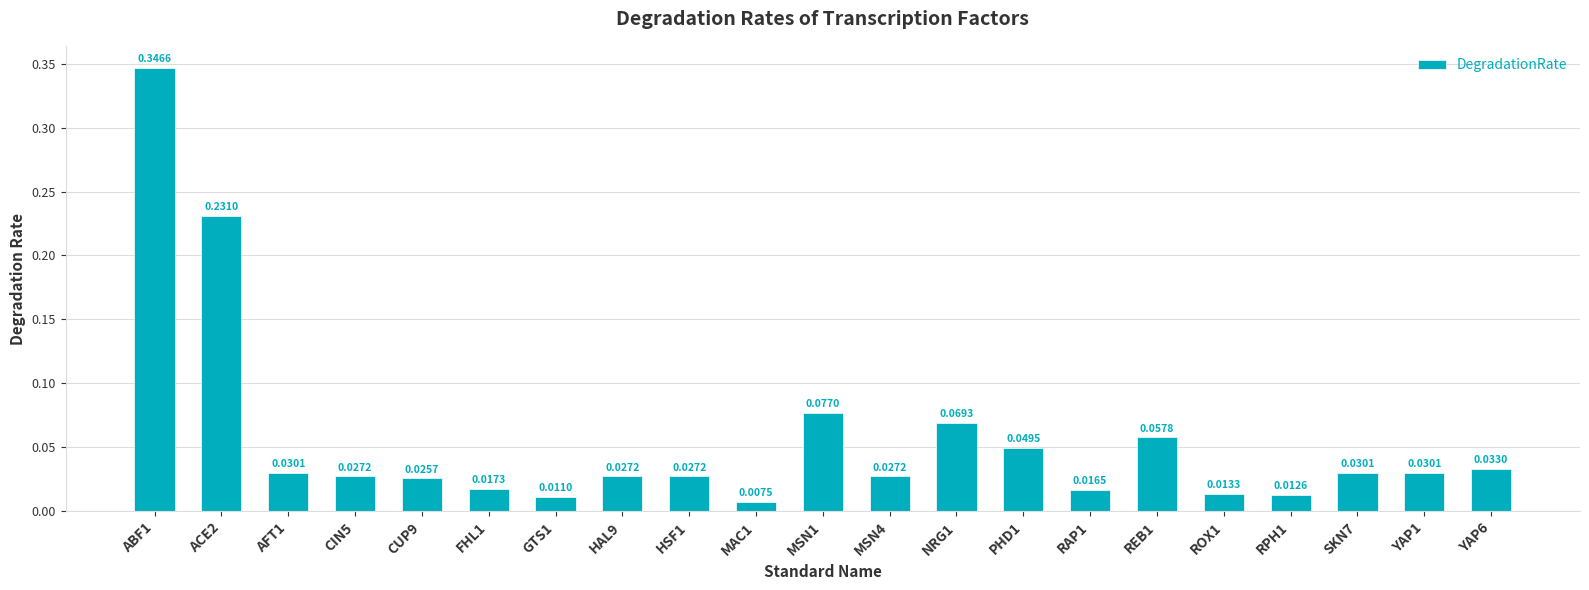

What is the sum of all values?

1.2